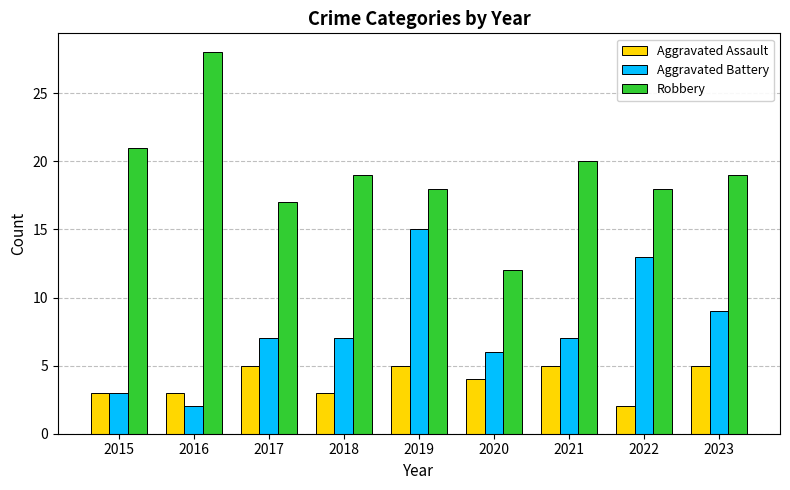

What are all the series names shown in the legend?

Aggravated Assault, Aggravated Battery, Robbery